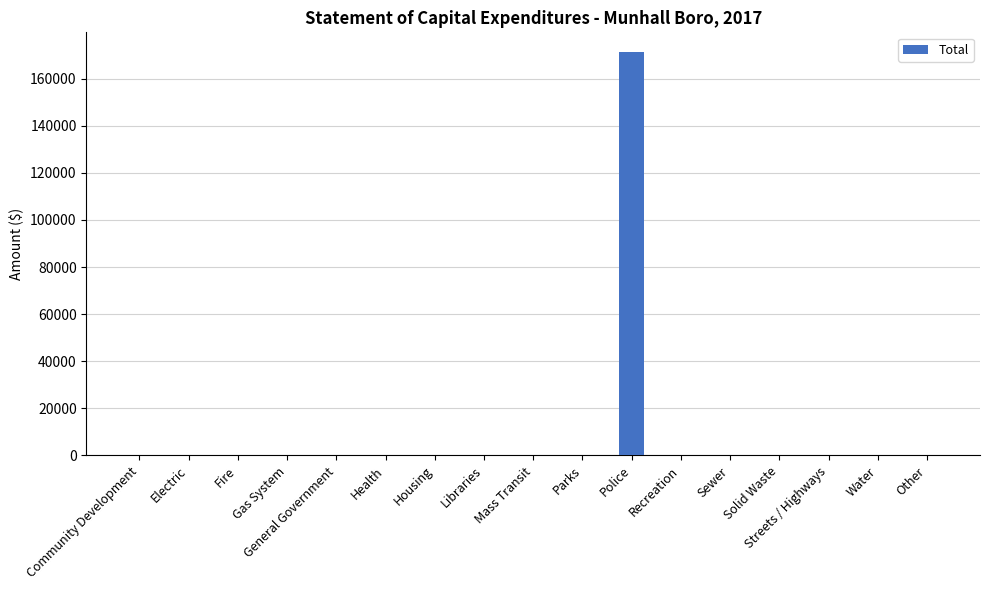

Reading left to right, what are all the values shown in this chart?

Community Development=0	Electric=0	Fire=0	Gas System=0	General Government=0	Health=0	Housing=0	Libraries=0	Mass Transit=0	Parks=0	Police=171155	Recreation=0	Sewer=0	Solid Waste=0	Streets / Highways=0	Water=0	Other=0